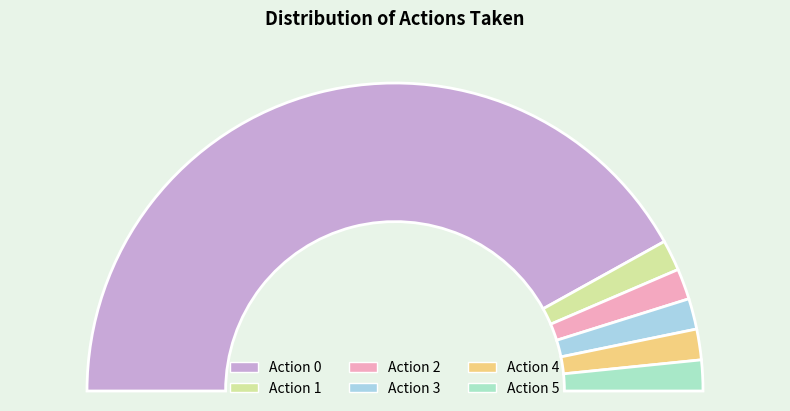

Rank the categories by value from highest to lowest.

Action 0, Action 1, Action 2, Action 3, Action 4, Action 5